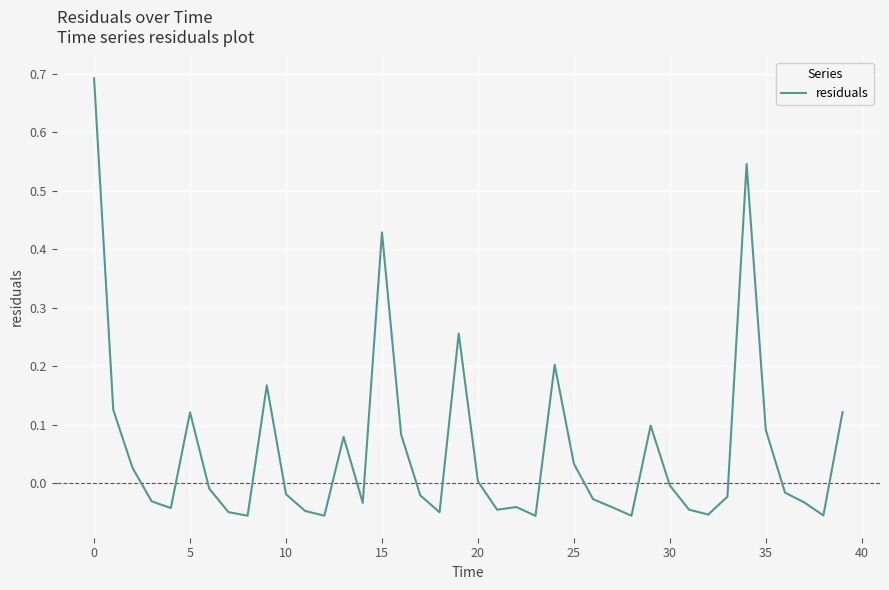

What is the difference between the second highest and second lowest values?

0.6